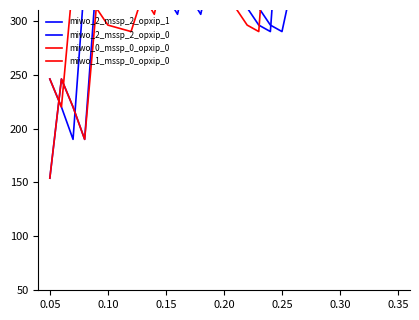

After their last crossing, which series has the higher values: miwo_2_mssp_2_opxip_0 or miwo_0_mssp_0_opxip_0?

miwo_0_mssp_0_opxip_0